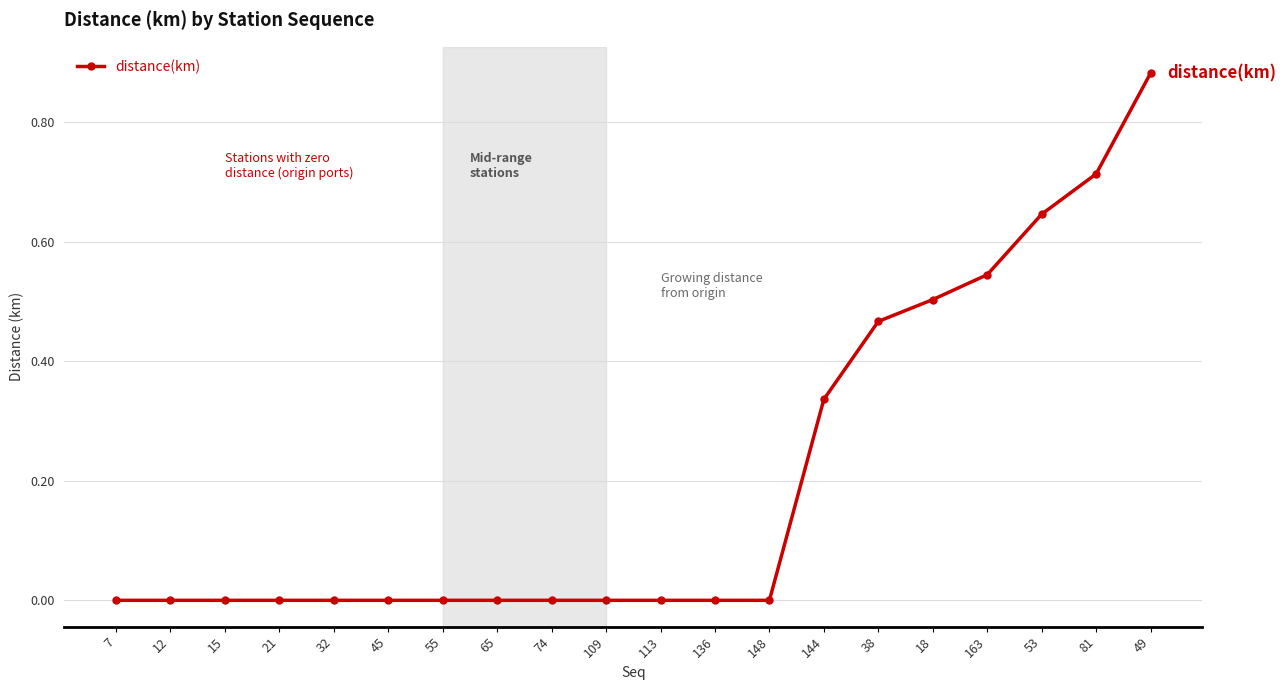

What is the sum of all values?

4.1